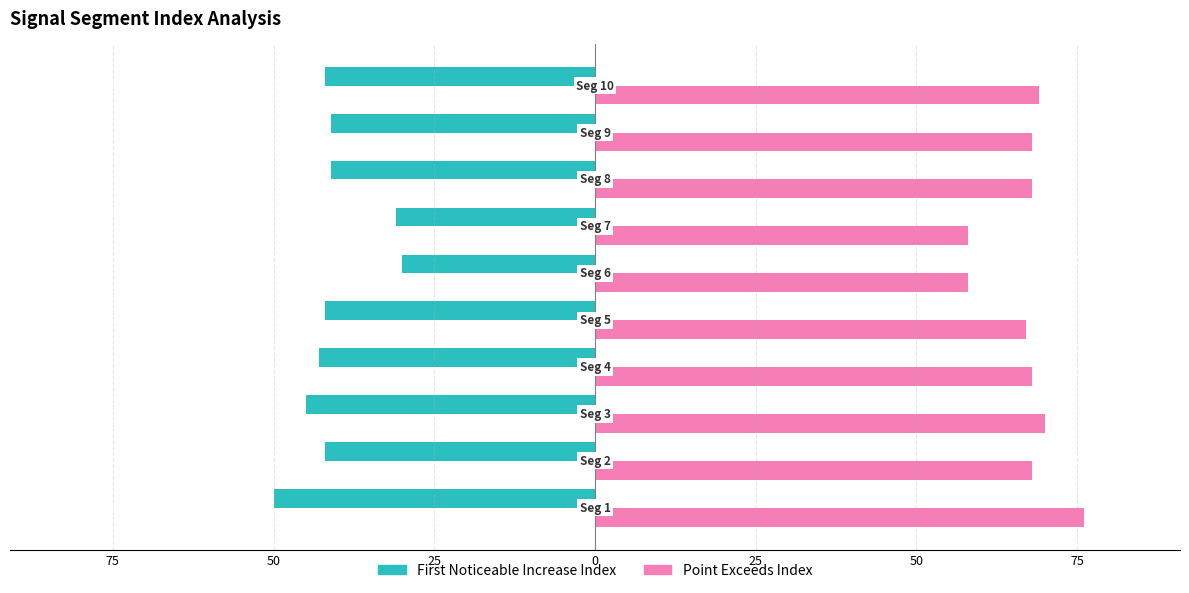

How many bars are there in total?

20